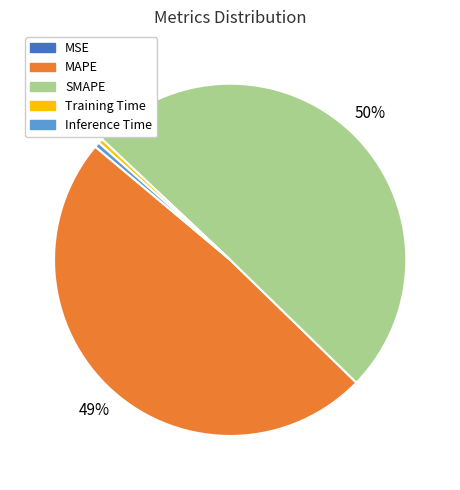

Which category has the biggest portion of the pie?

SMAPE